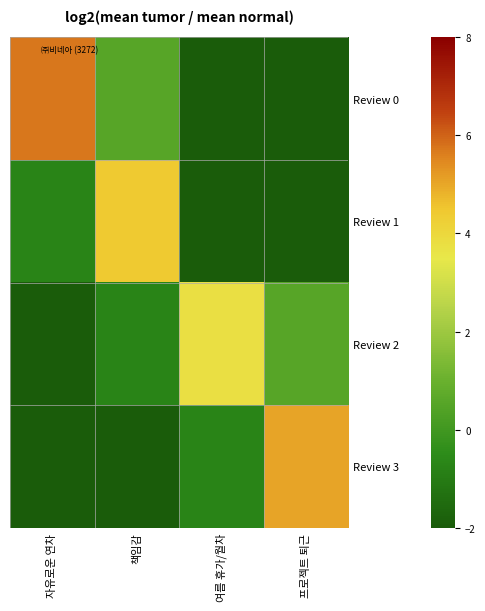

Reading right to left, what are all the values shown in this chart?

Review 0: 프로젝트 퇴근=-3.9	여름 휴가/월차=-2.0	책임감=0.6	자유로운 연차=5.7
Review 1: 프로젝트 퇴근=-2.0	여름 휴가/월차=-2.7	책임감=4.4	자유로운 연차=-0.7
Review 2: 프로젝트 퇴근=0.6	여름 휴가/월차=3.8	책임감=-0.7	자유로운 연차=-2.0
Review 3: 프로젝트 퇴근=5.1	여름 휴가/월차=-0.7	책임감=-2.0	자유로운 연차=-3.3